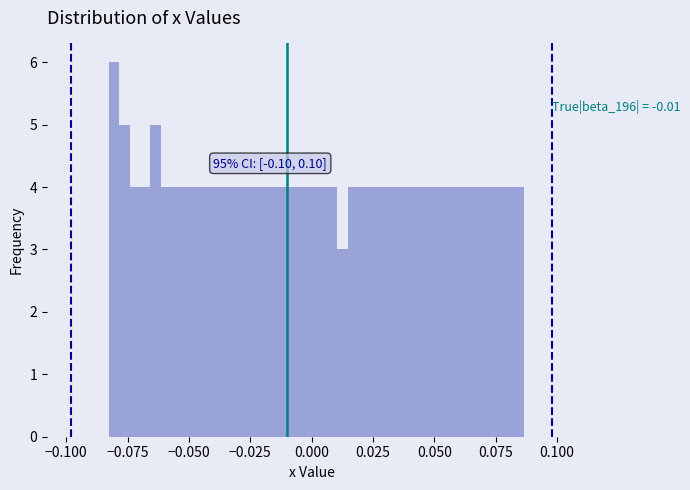

Around what value on the x-axis is the tallest bar? Give the approximate position of its centre, as read against the axis.

-0.080